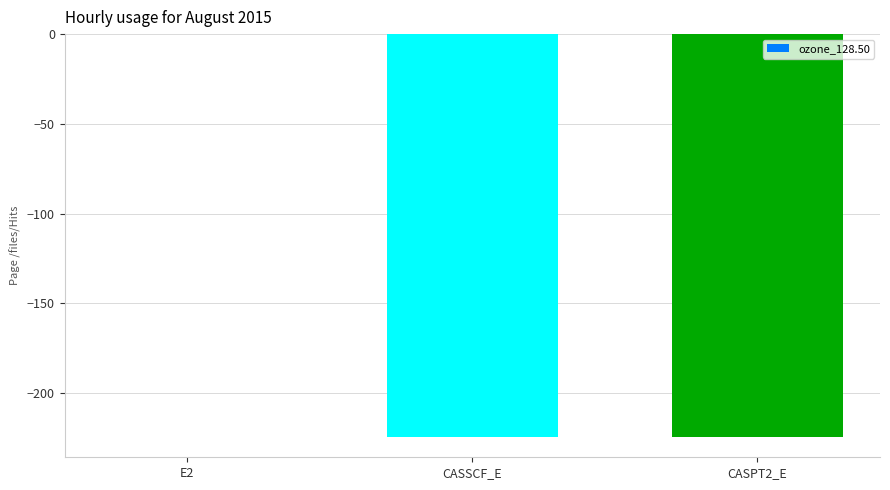

At which category does the chart reach its peak across all series?

E2